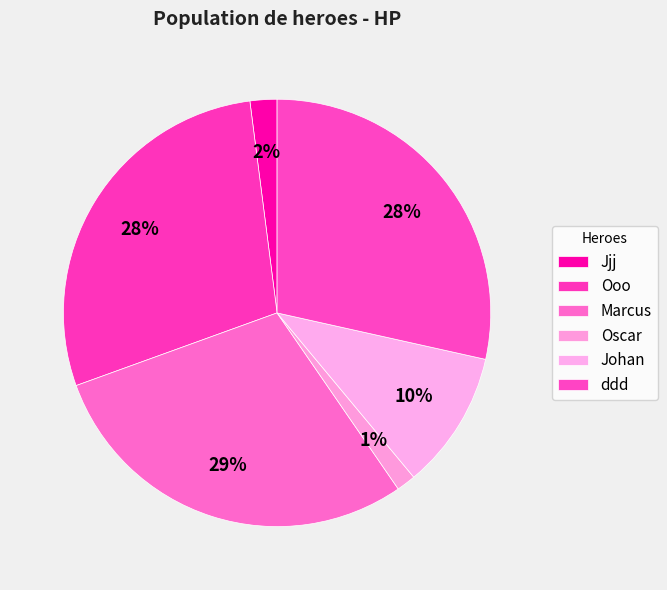

To the nearest percent, what is the difference between the Jjj and Johan slice percentages?

8%